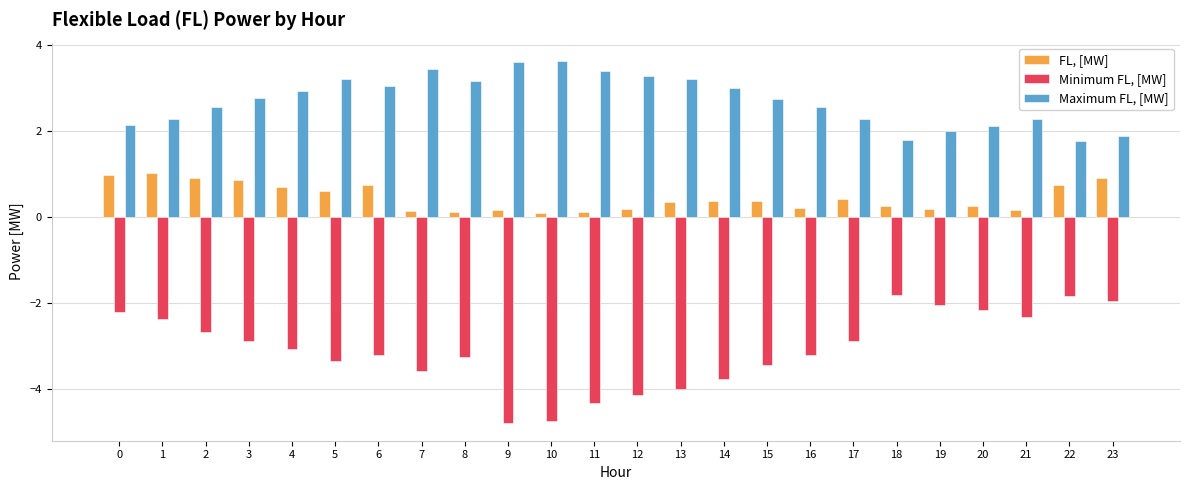

What is the maximum value for Maximum FL, [MW]?

3.6